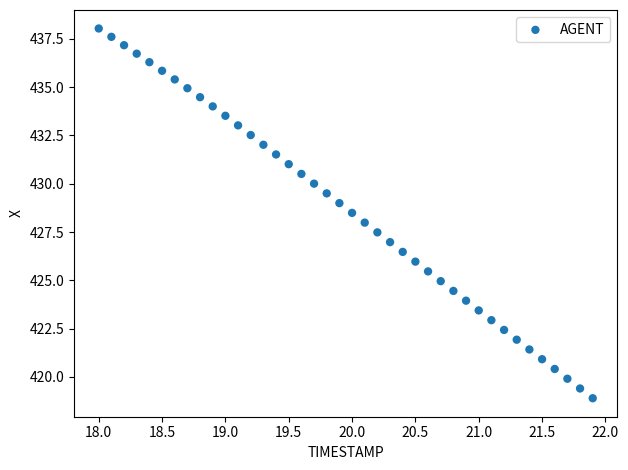

What is the range of Y values (max minus min)?

19.1